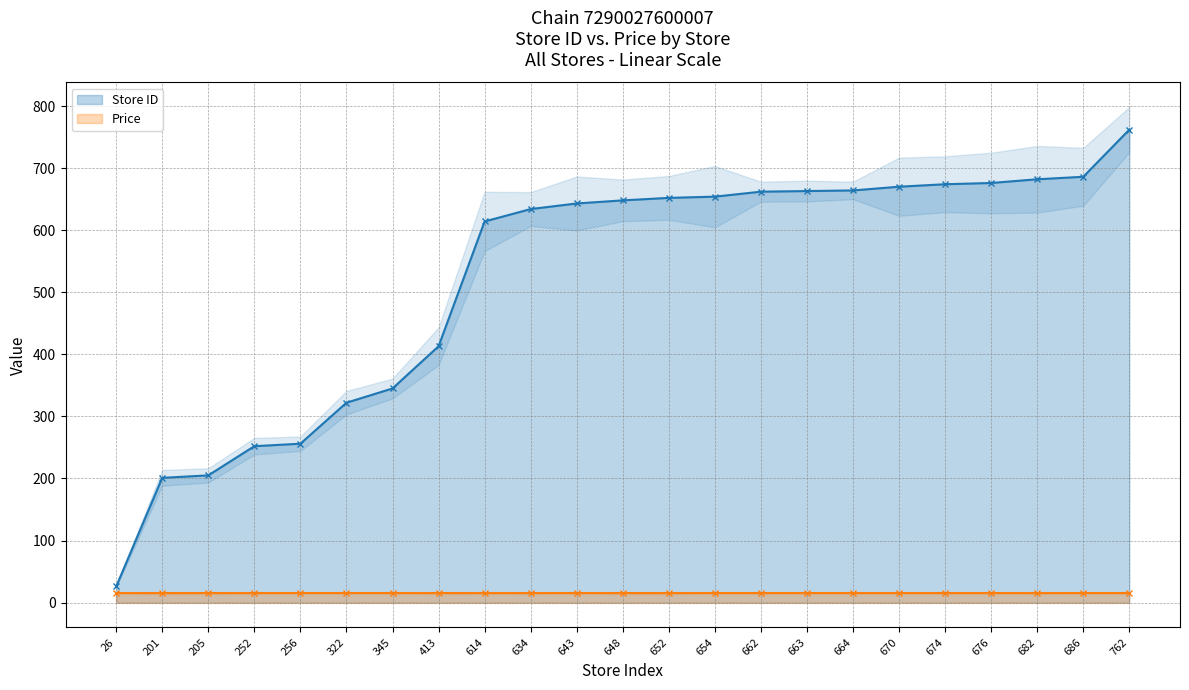

How many categories are shown in the chart?

23